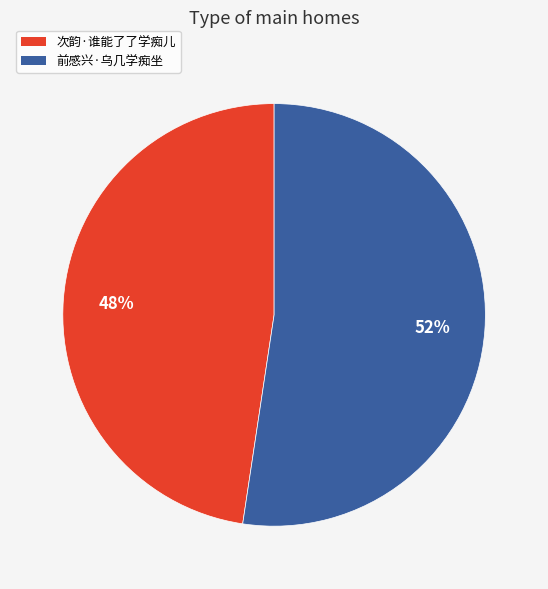

Is the sum of 次韵·谁能了了学痴儿 and 前感兴·乌几学痴坐 greater than half?

Yes